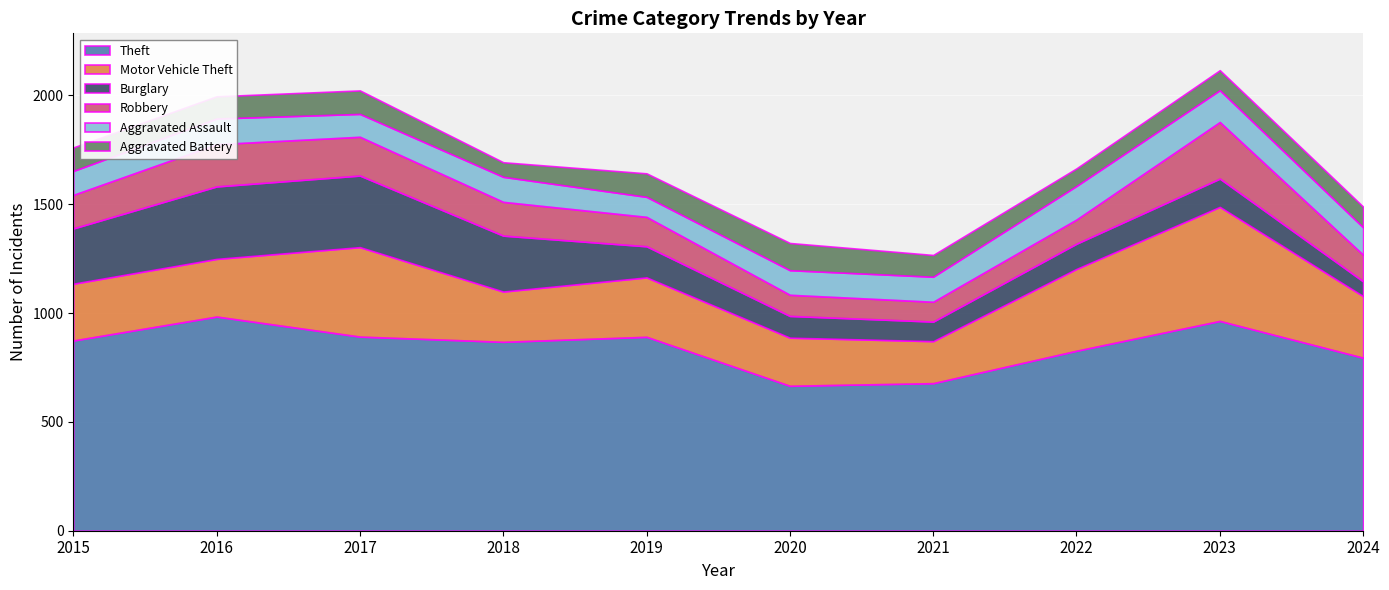

At how many categories does at least one series exceed 658?

10